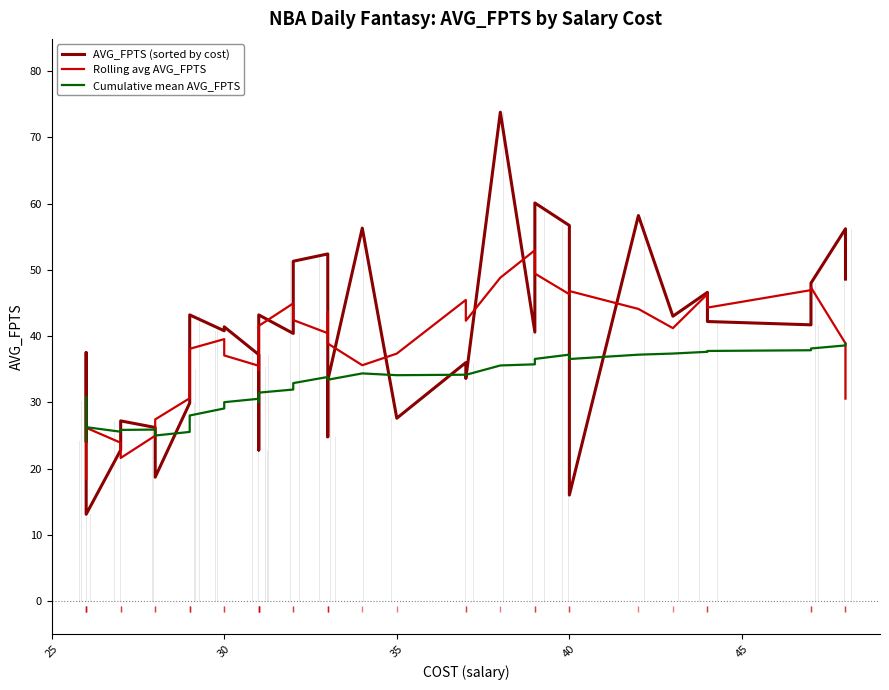

The Cumulative mean AVG_FPTS series shows 11.1 at 32. True or false?

False